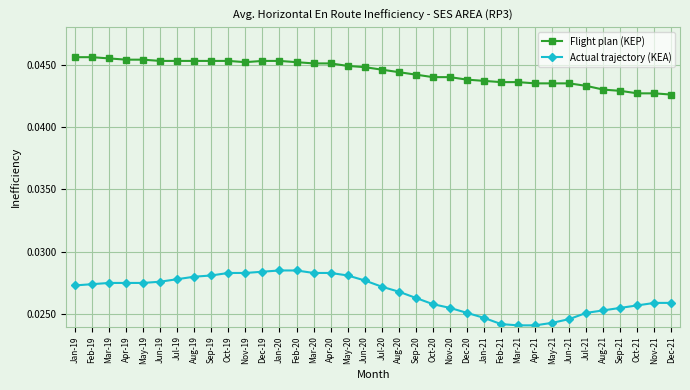

Which series changed the most between Mar-20 and Mar-21?

Actual trajectory (KEA)